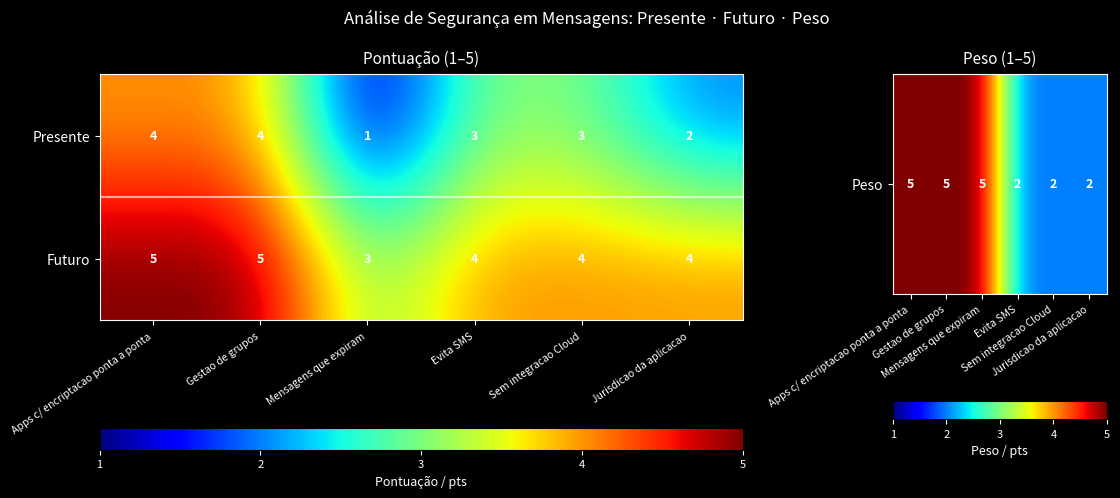

What is the maximum value shown in the chart?

5